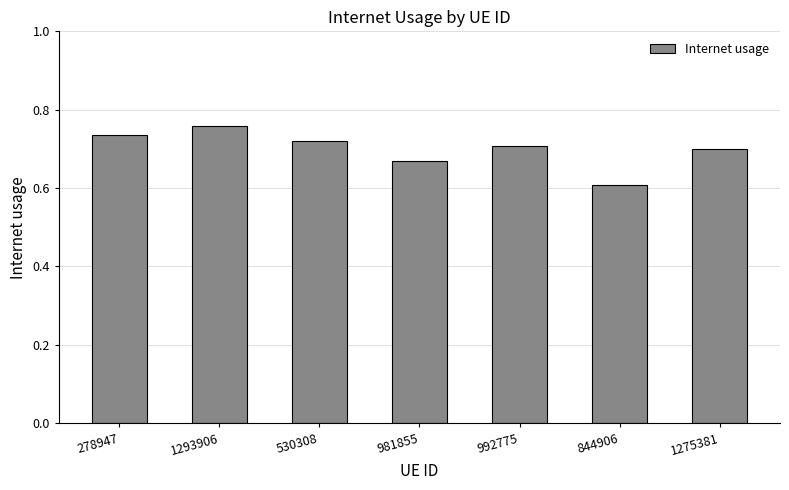

The chart shows a value of 0.8 at 844906. True or false?

False